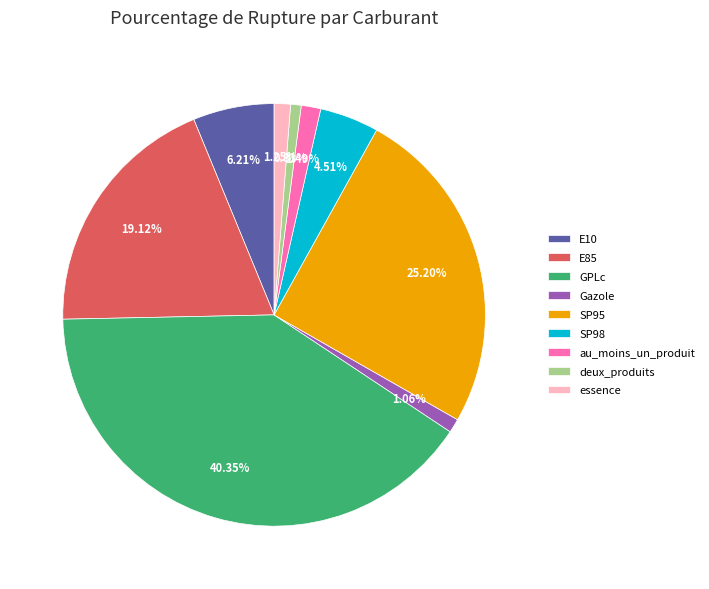

How many segments does this pie chart have?

9